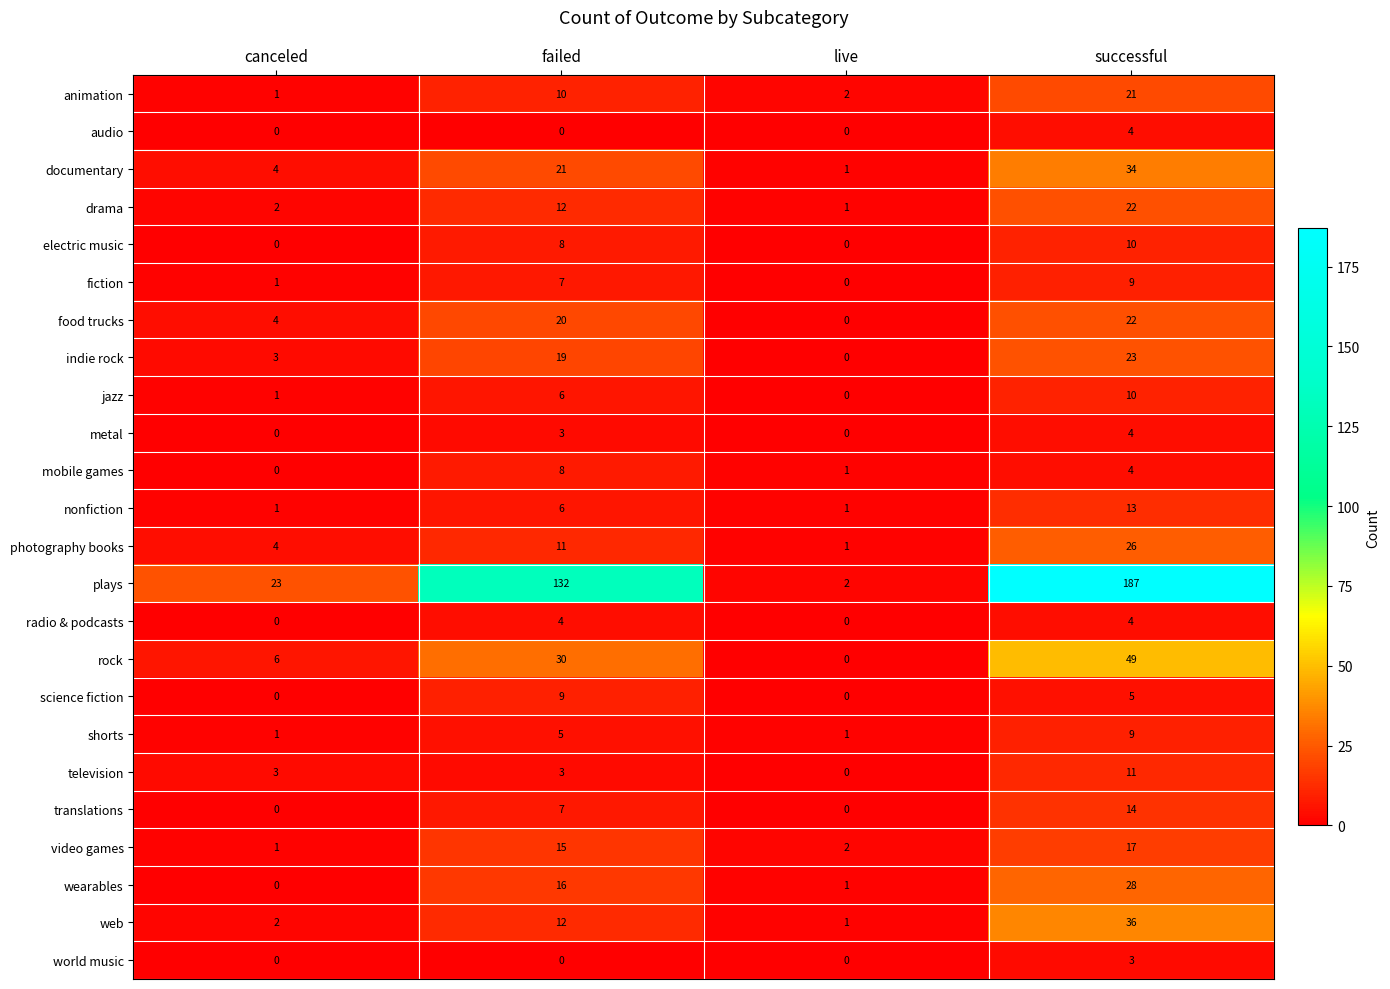

Which label corresponds to the largest value in the chart?

successful